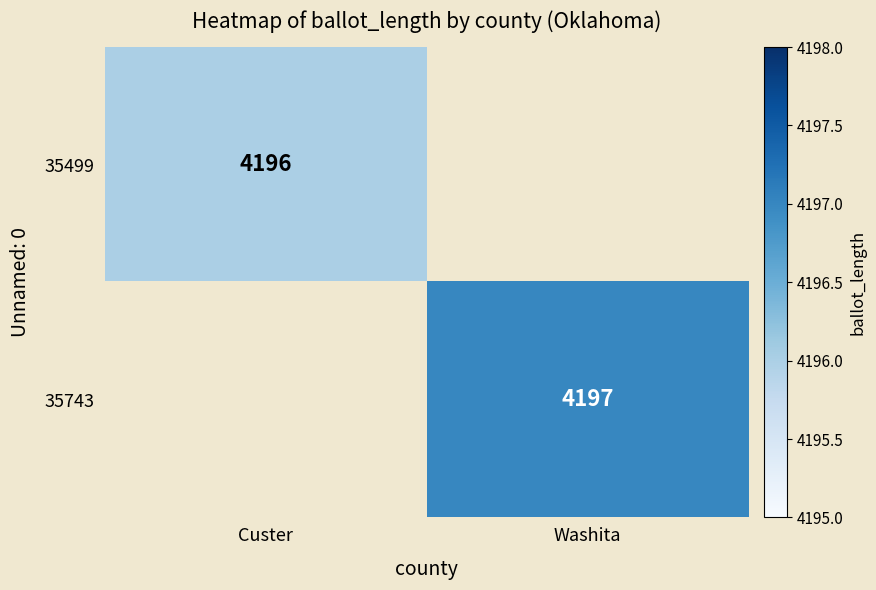

The 35499 series shows 2352 at Custer. True or false?

False